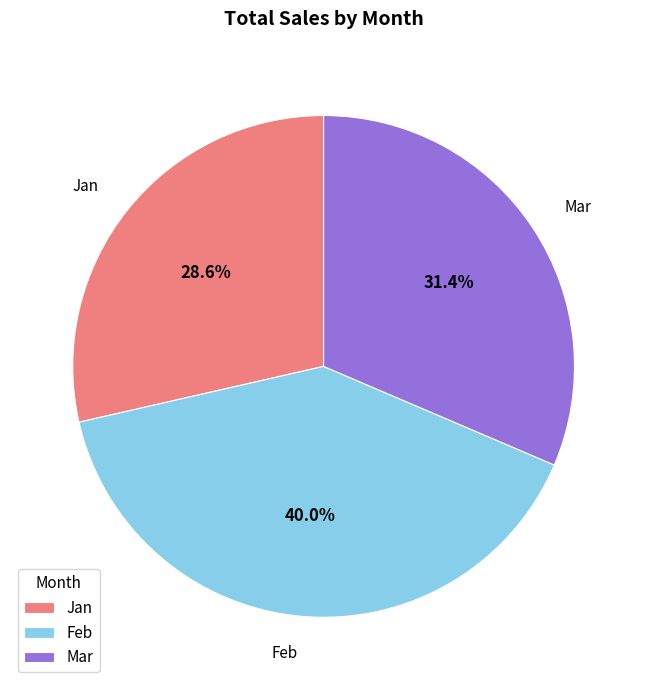

The Feb slice represents 53% of the pie. True or false?

False